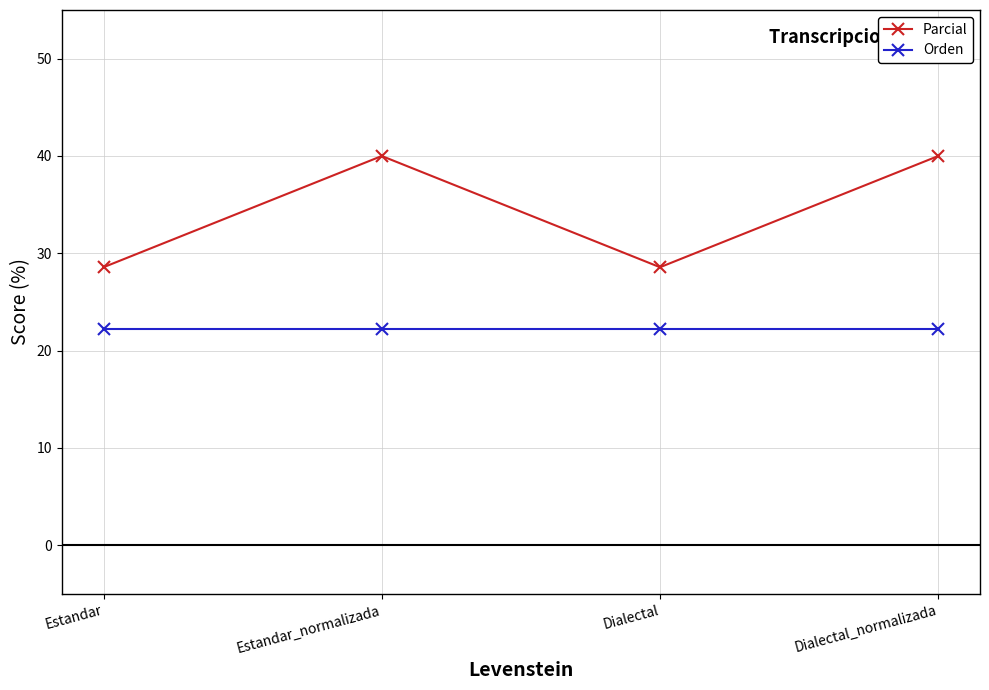

What is the approximate value of Parcial at Estandar_normalizada?

40.0